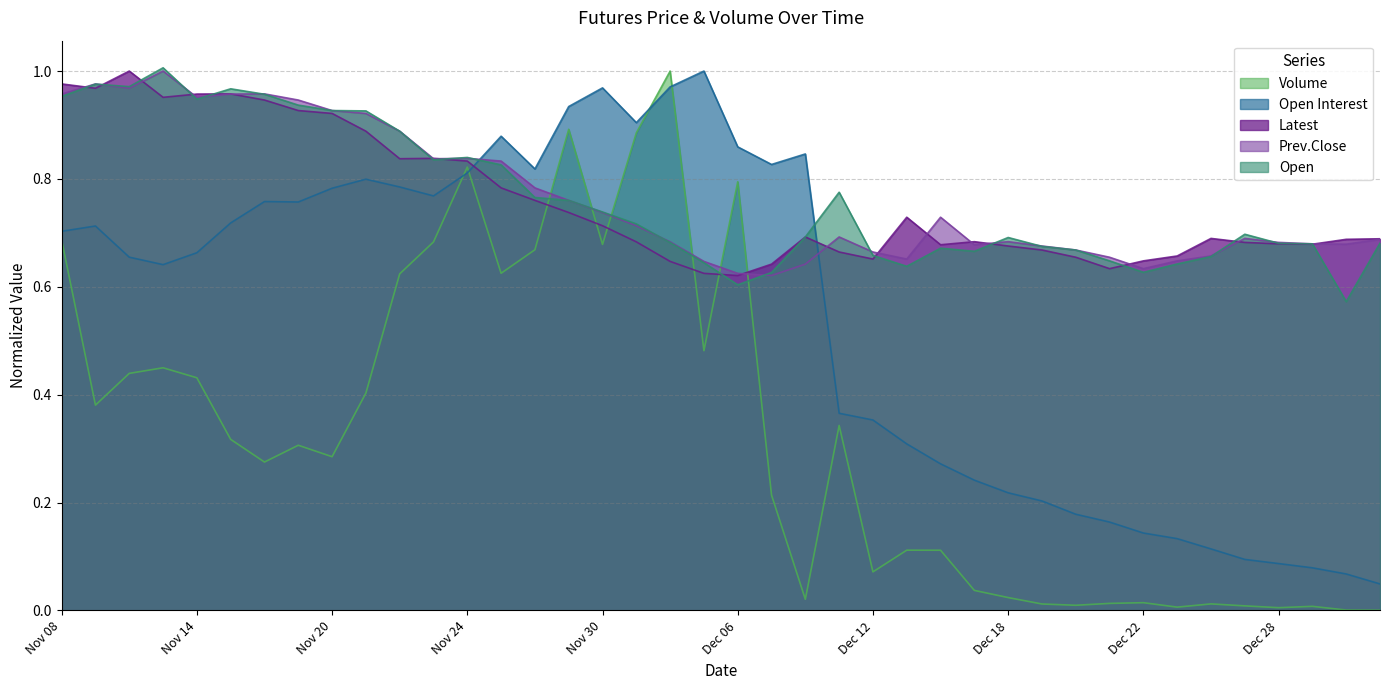

What is the sum of all Open Interest values?

21.6